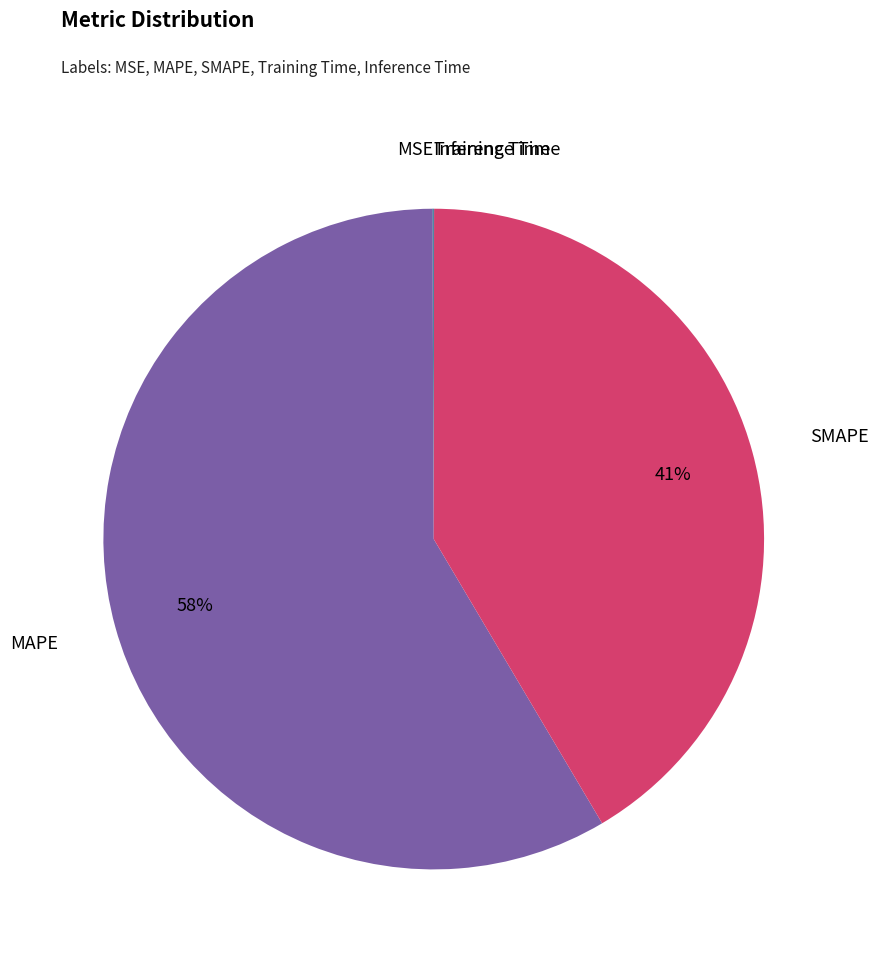

Is there a majority slice in this chart?

Yes